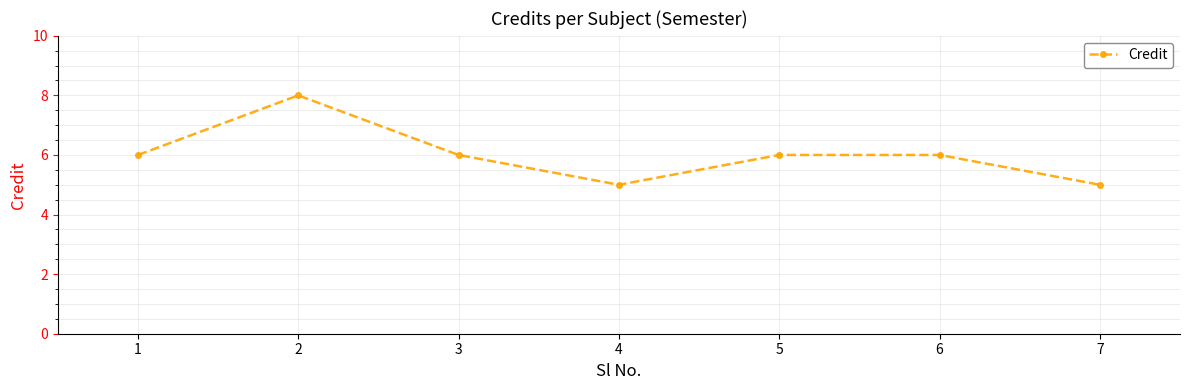

Does the chart display data point markers on the line(s)?

Yes